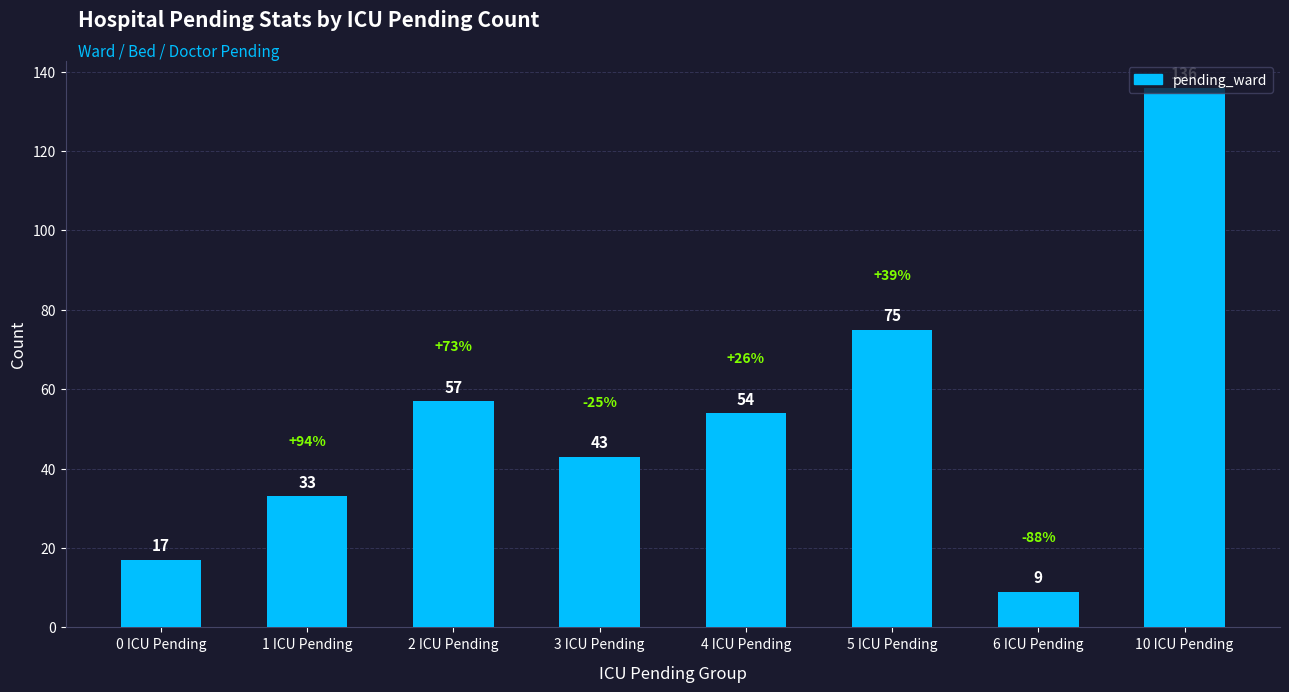

Which label corresponds to the largest value in the chart?

10 ICU Pending